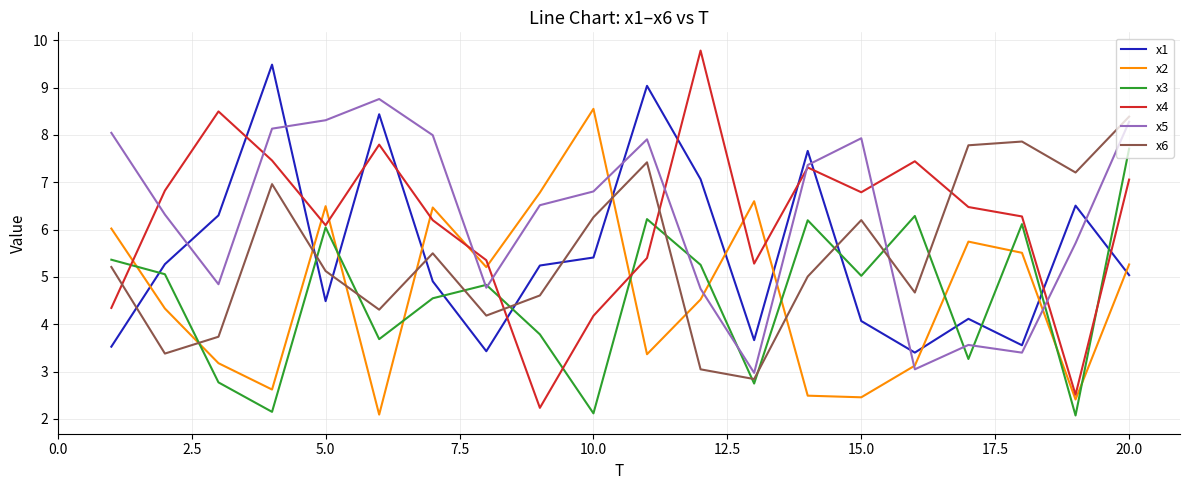

What is the highest value of the x2 series?

8.6